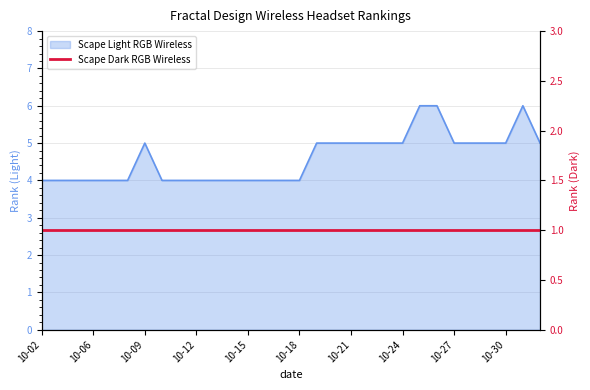

List the labels in order of value, smallest first.

10-02, 10-04, 10-05, 10-06, 10-07, 10-08, 10-10, 10-11, 10-12, 10-13, 10-14, 10-15, 10-16, 10-17, 10-18, 10-09, 10-19, 10-20, 10-21, 10-22, 10-23, 10-24, 10-27, 10-28, 10-29, 10-30, 11-01, 10-25, 10-26, 10-31